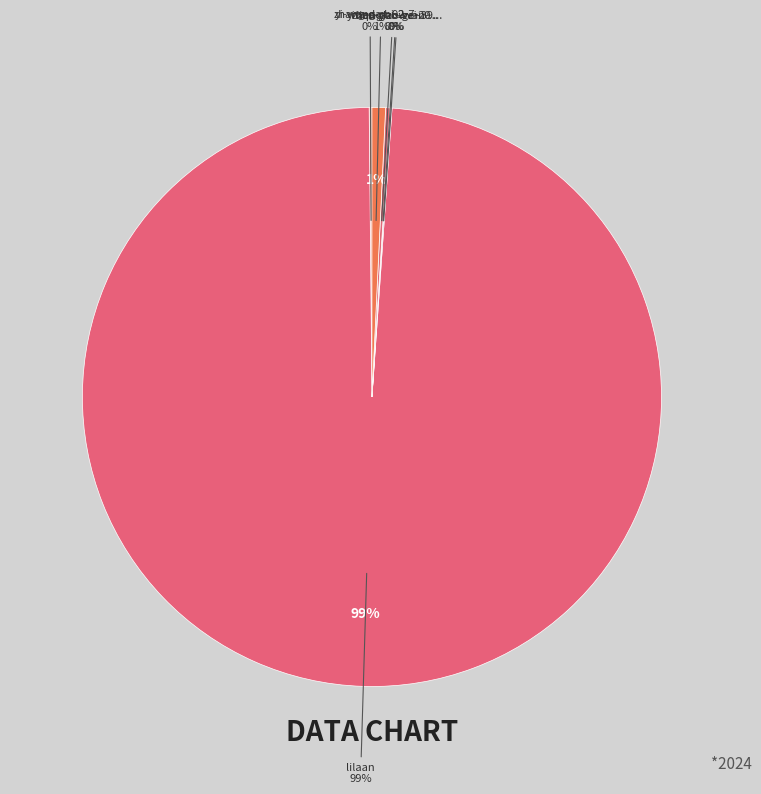

How many segments does this pie chart have?

6